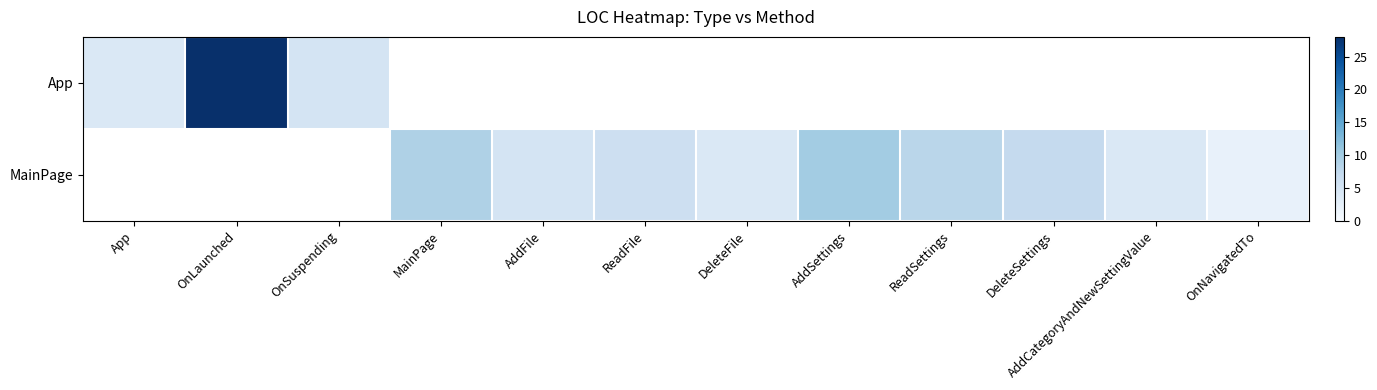

Is the value of App at AddFile greater than the value of MainPage at OnSuspending?

No